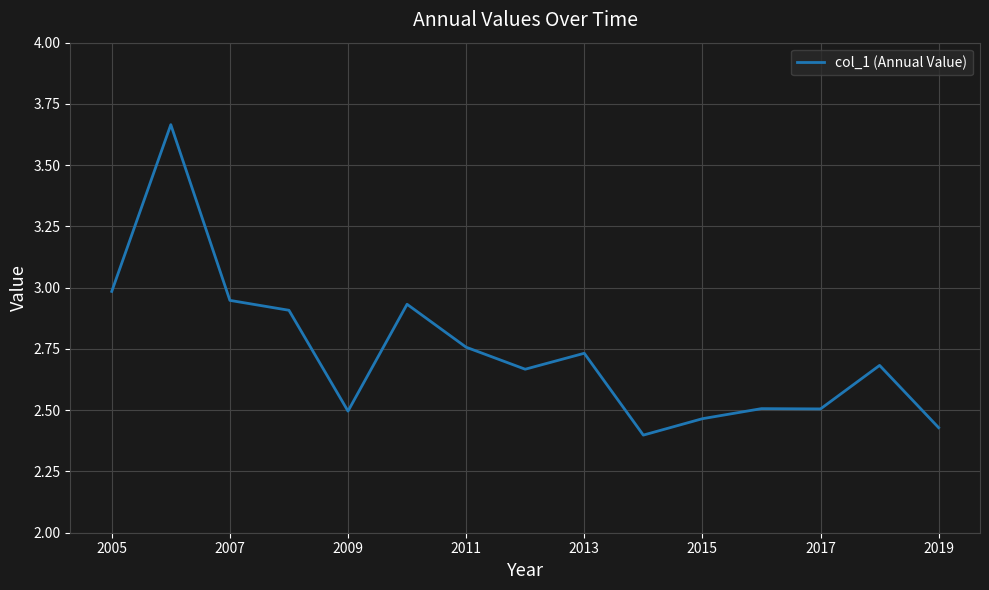

What is the difference between the maximum and minimum values?

1.3